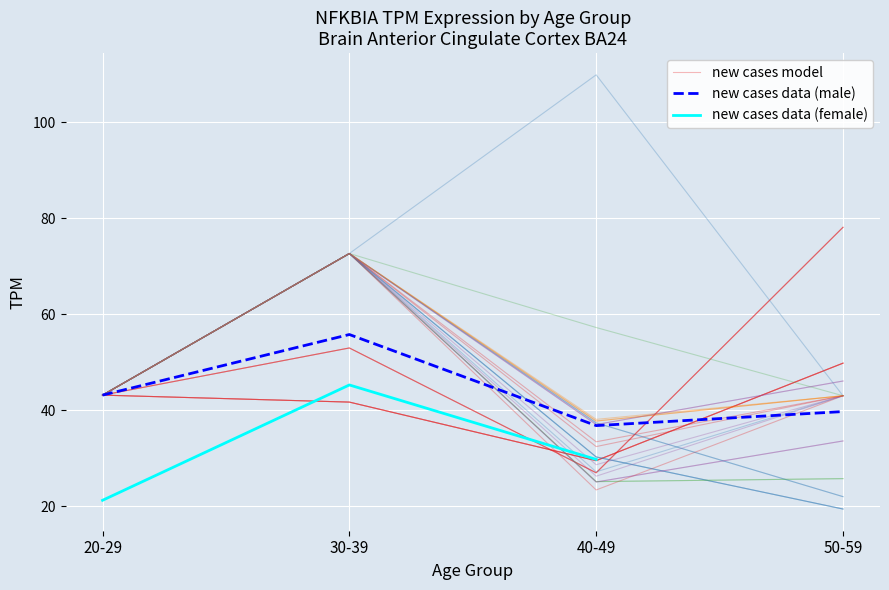

At 20-29, list the series in order from smallest to largest.

new cases data (female), new cases model, new cases data (male)